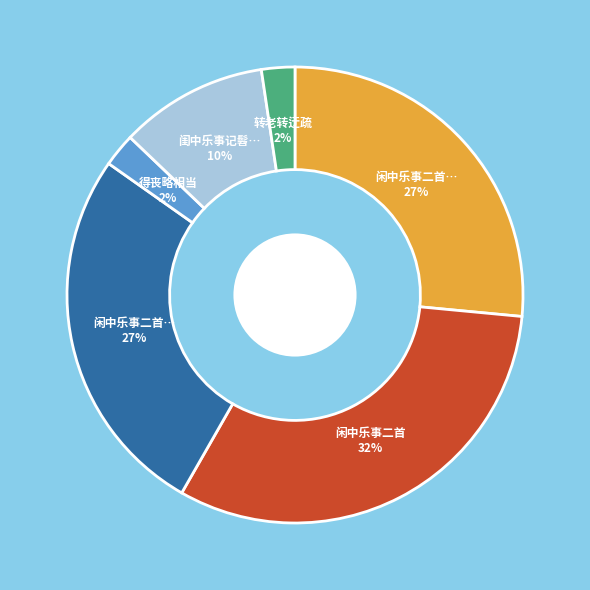

Is there a majority slice in this chart?

No